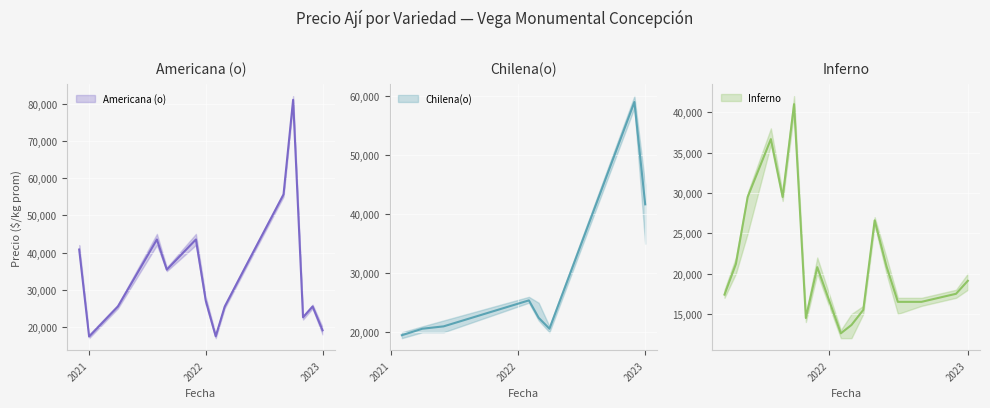

What is the sum of all Precio minimo values?

1113486